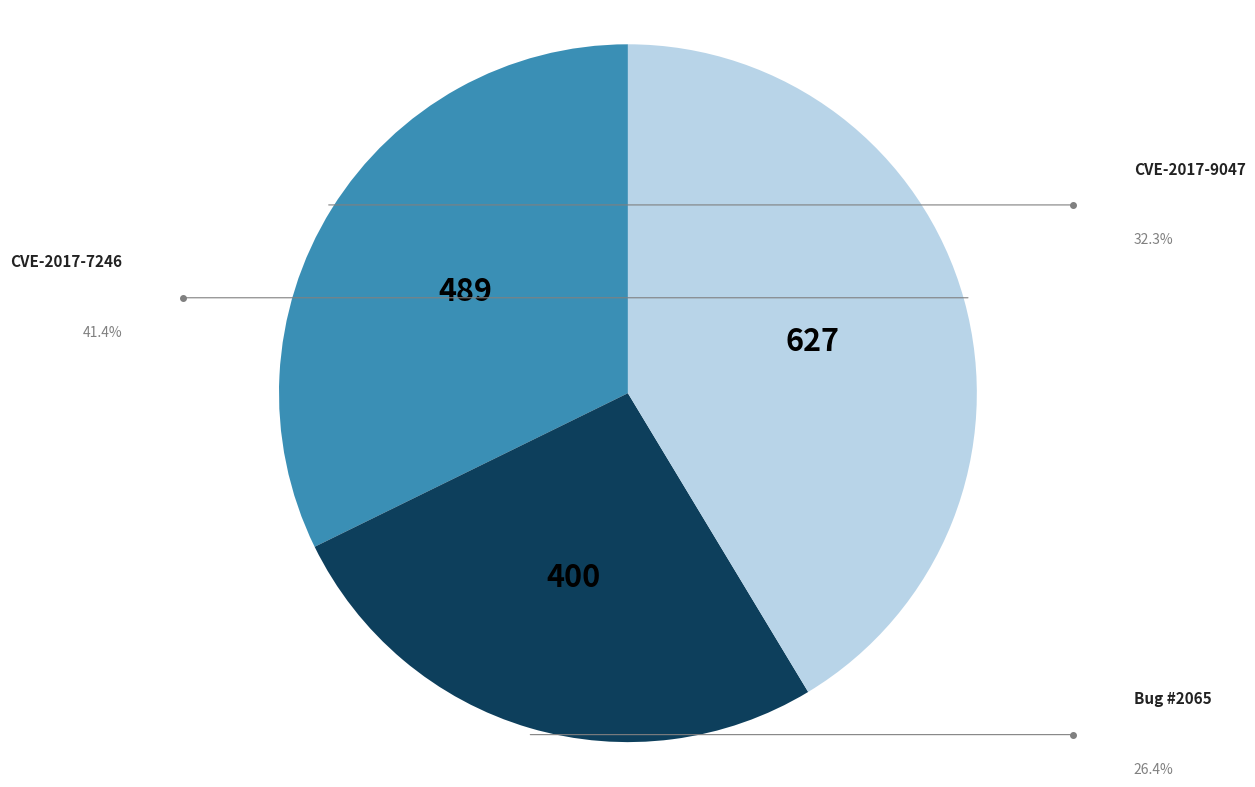

Is there any slice that represents more than half of the pie?

No